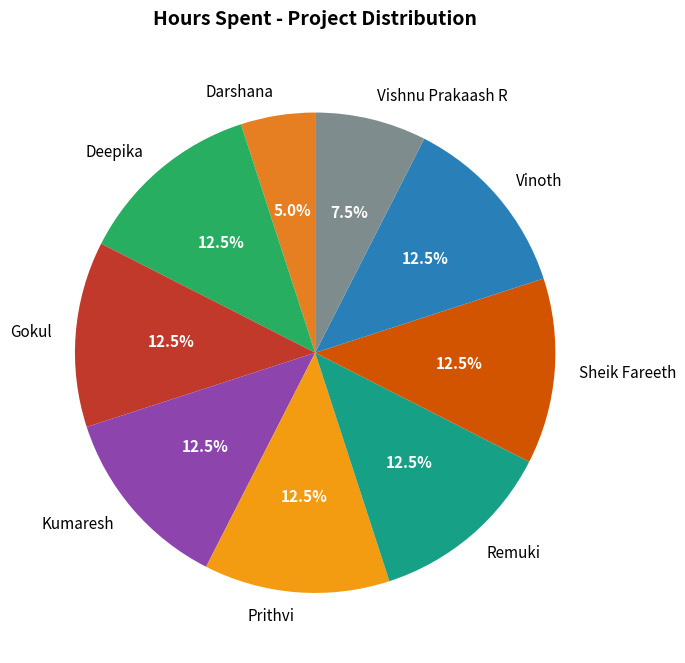

To the nearest percent, what is the average slice percentage?

11%